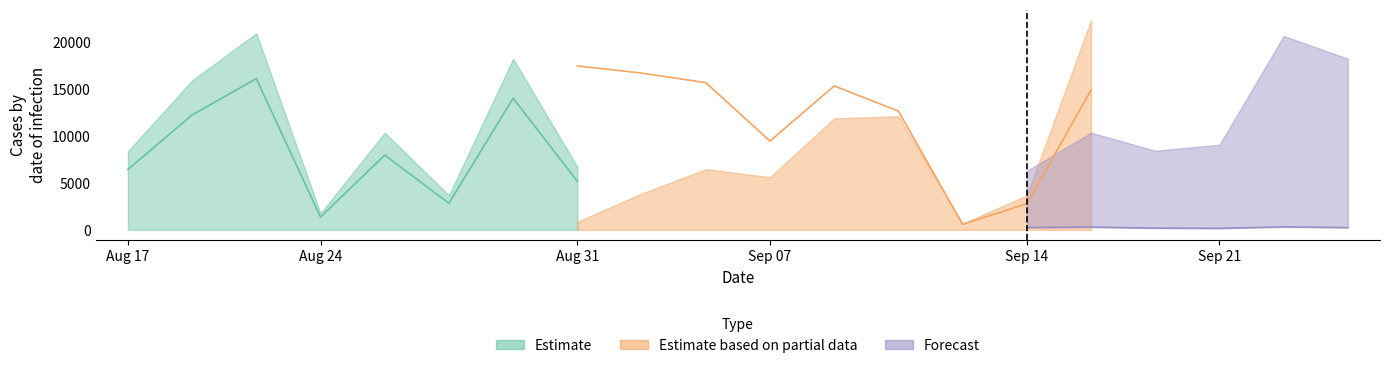

True or false: Estimate based on partial data and Forecast intersect in this chart.

True